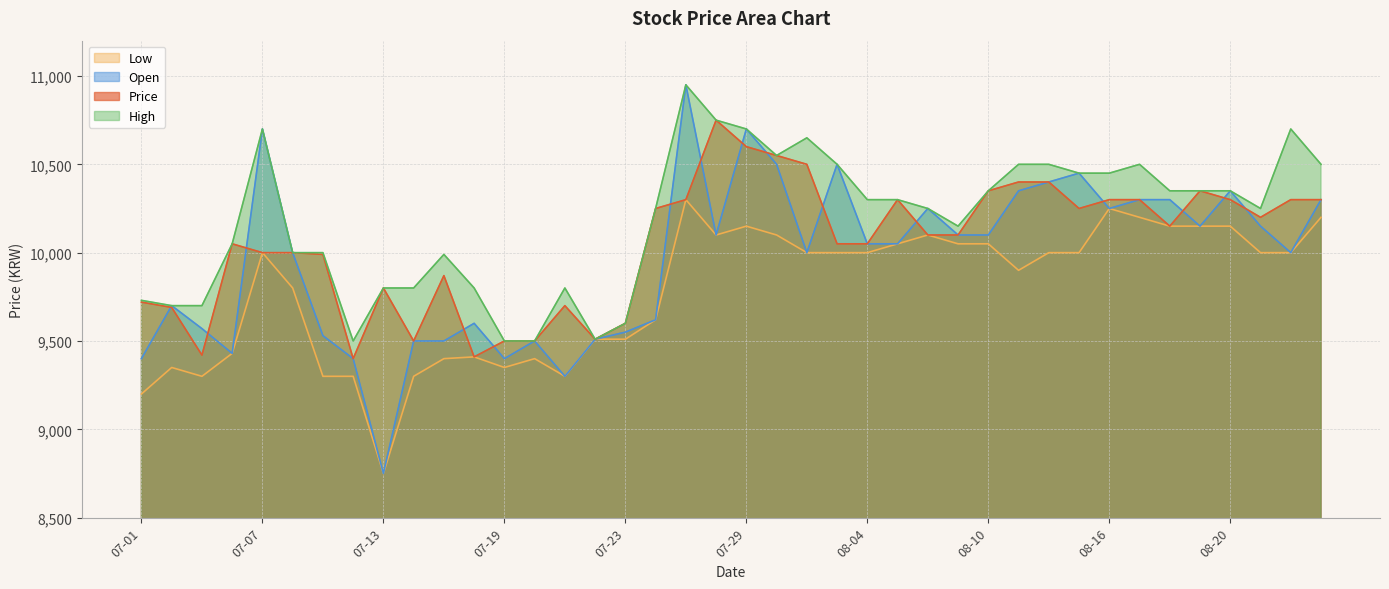

Rank the series by their maximum value, from highest to lowest.

Open, High, Price, Low